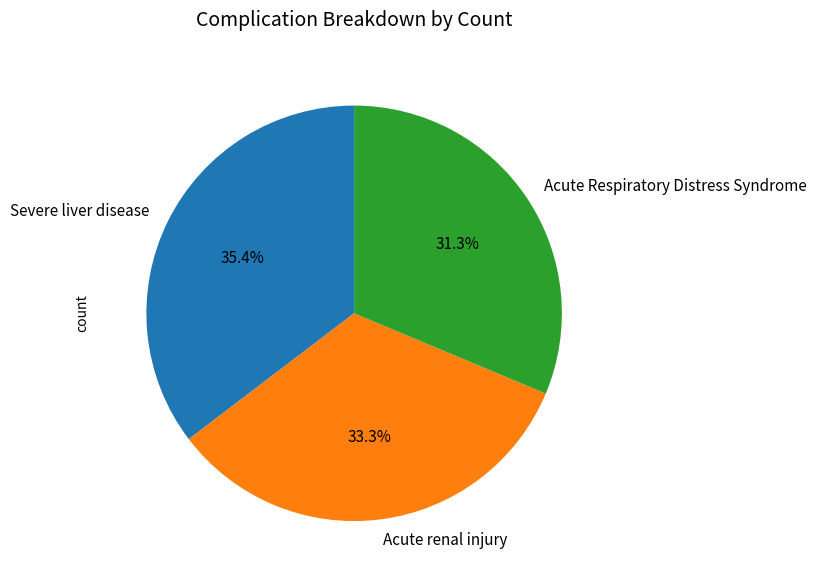

What percentage do Acute Respiratory Distress Syndrome and Acute renal injury together represent?

64.6%